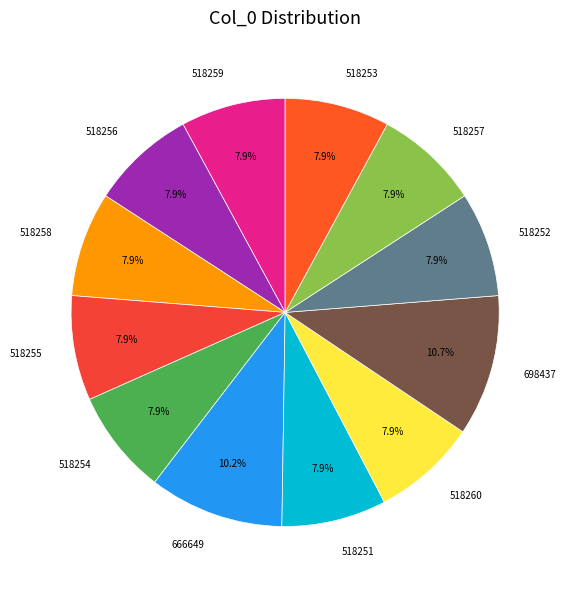

Is there a majority slice in this chart?

No